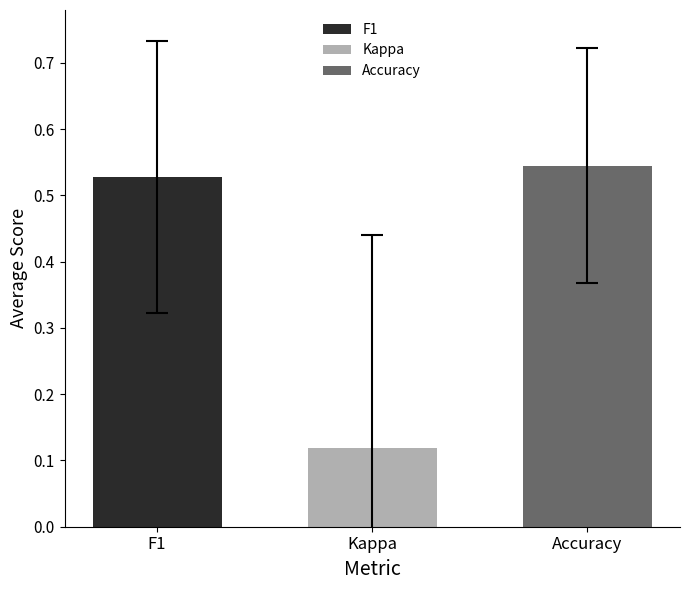

True or false: F1 has a value of 0.2 at Kappa.

False